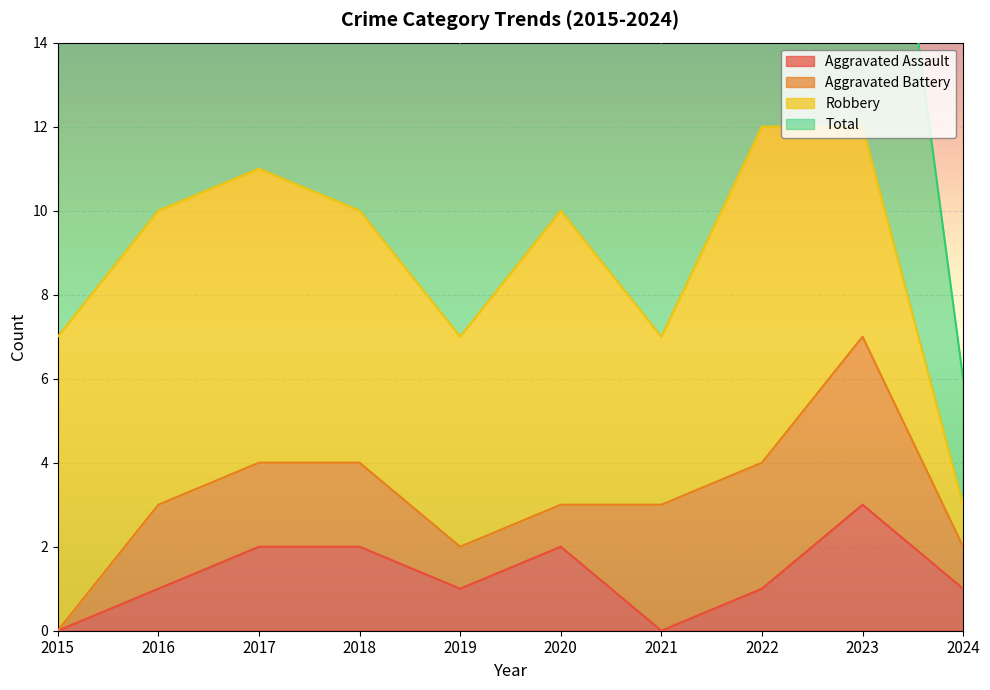

True or false: Total has more than 0 points higher than both neighbors.

True